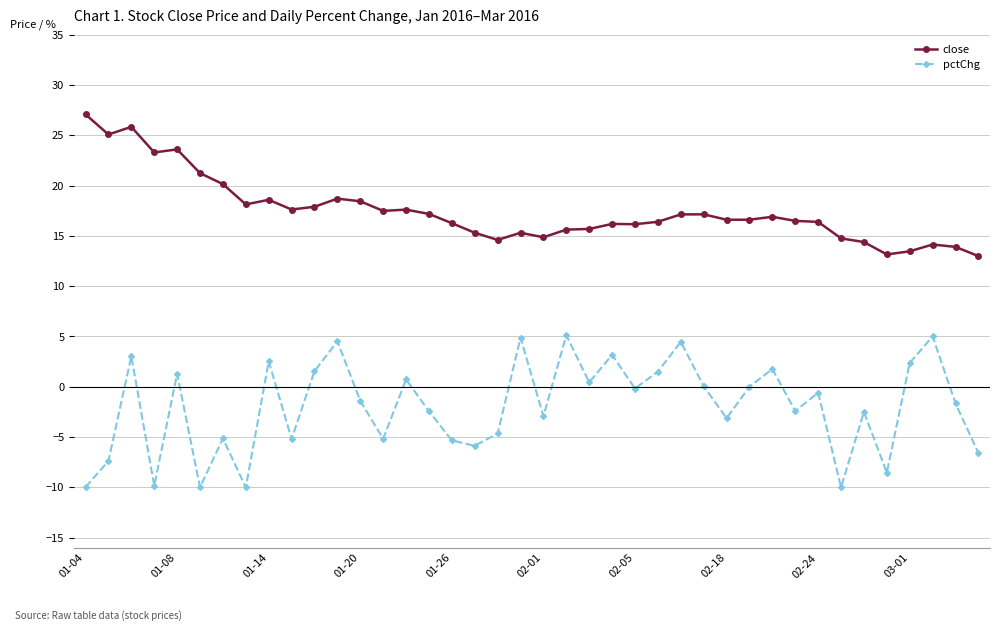

What is the smallest value displayed?

-10.0